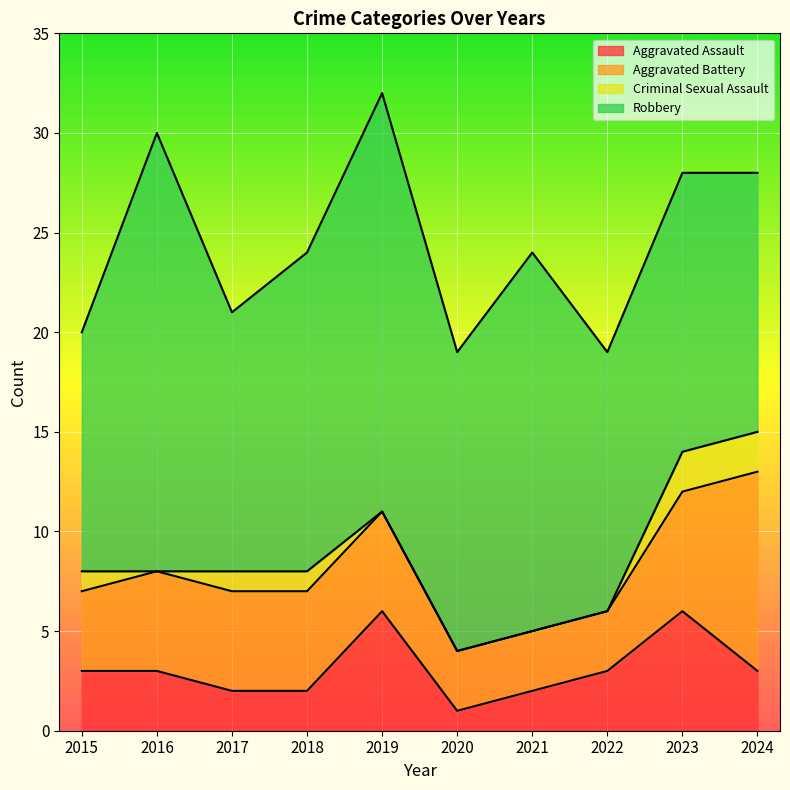

Is it true that Aggravated Assault equals 9 at 2019?

False